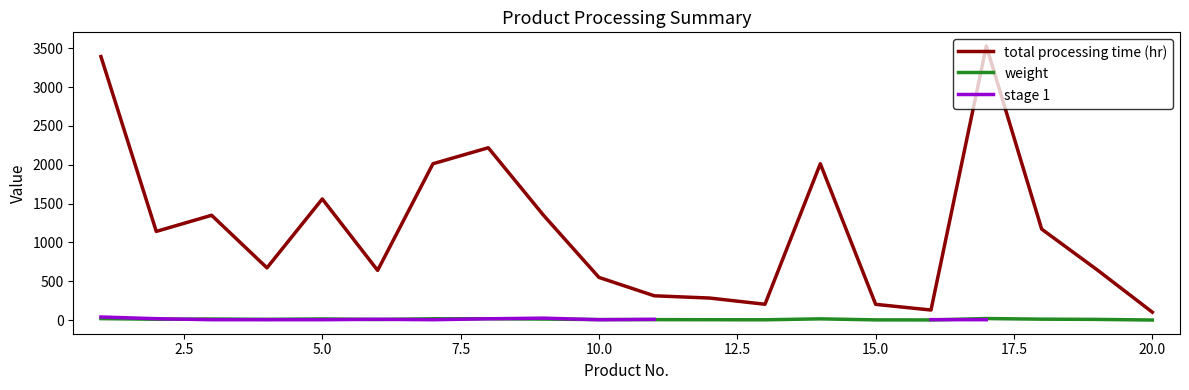

True or false: total processing time (hr) and weight intersect in this chart.

False